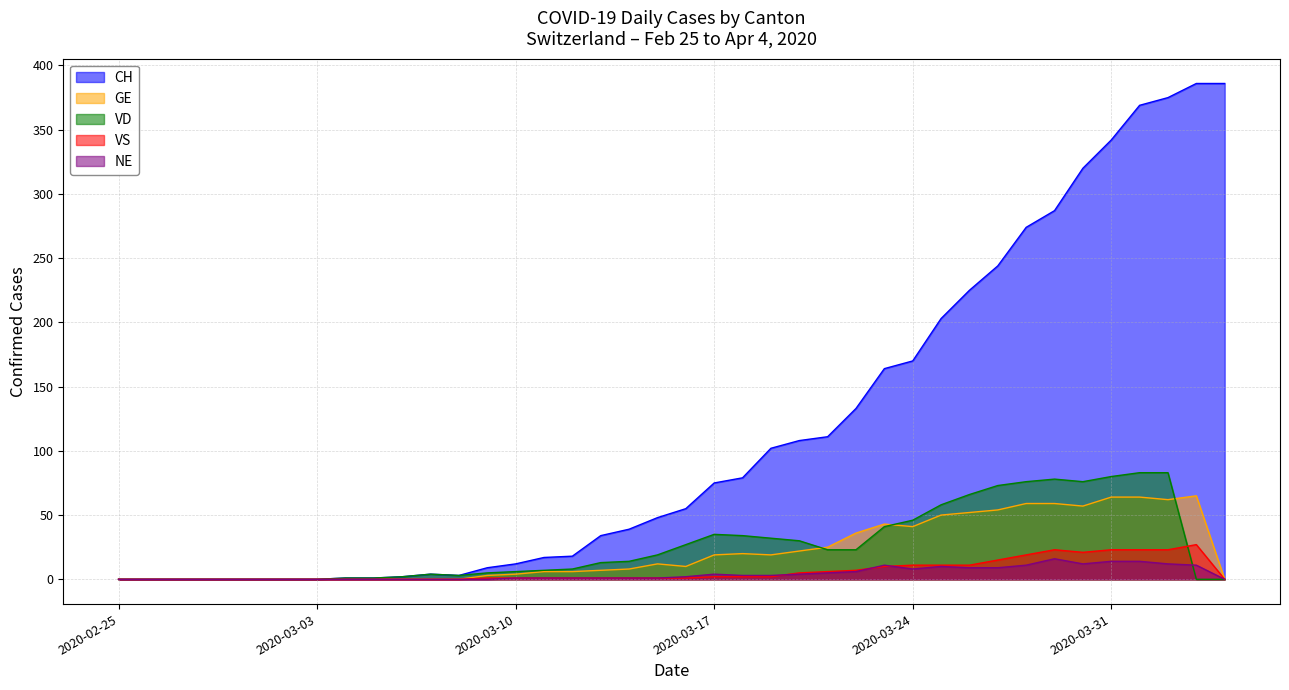

What is the value of the CH point at the 40th from the left?

386